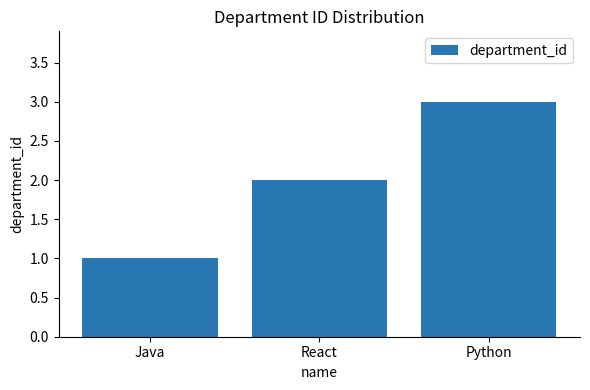

True or false: the data shows 2 at React.

True